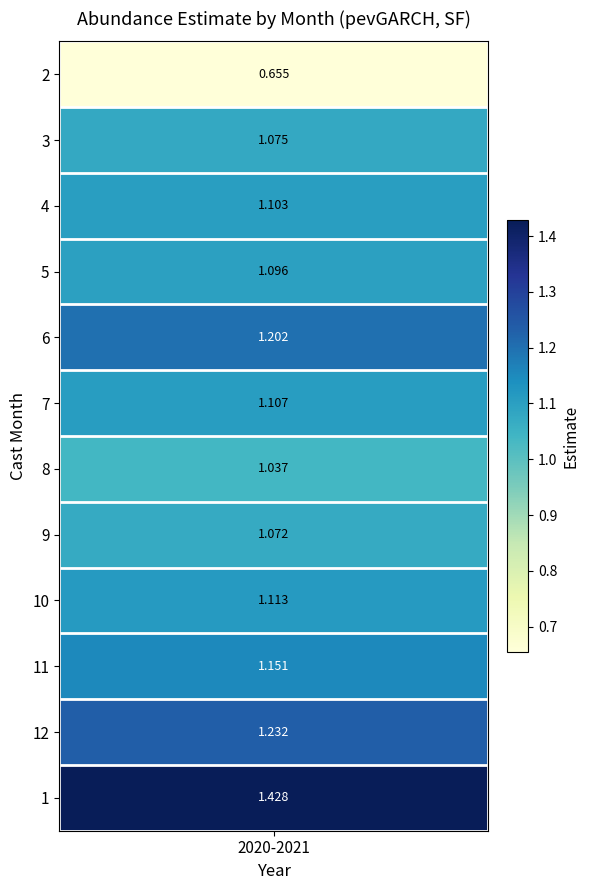

Rank the categories by value from highest to lowest.

1, 12, 6, 11, 10, 7, 4, 5, 3, 9, 8, 2